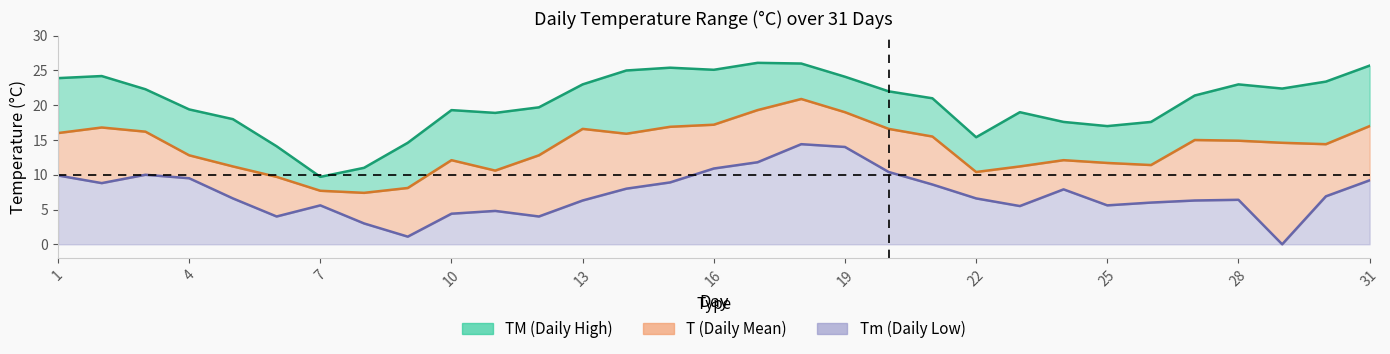

What is the greatest value displayed?

26.1